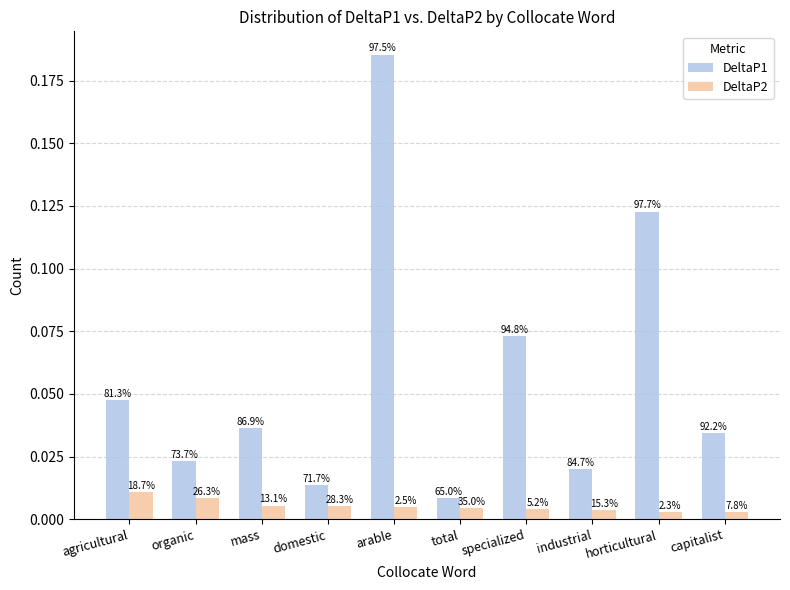

How many bars are there in total?

20